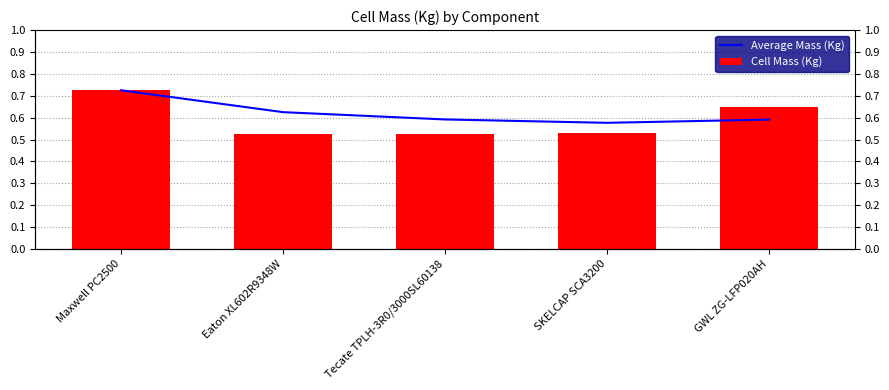

Reading right to left, list all the values displayed in this chart.

Average Mass (Kg): 0.6	0.6	0.6	0.6	0.7
Cell Mass (Kg): 0.7	0.5	0.5	0.5	0.7